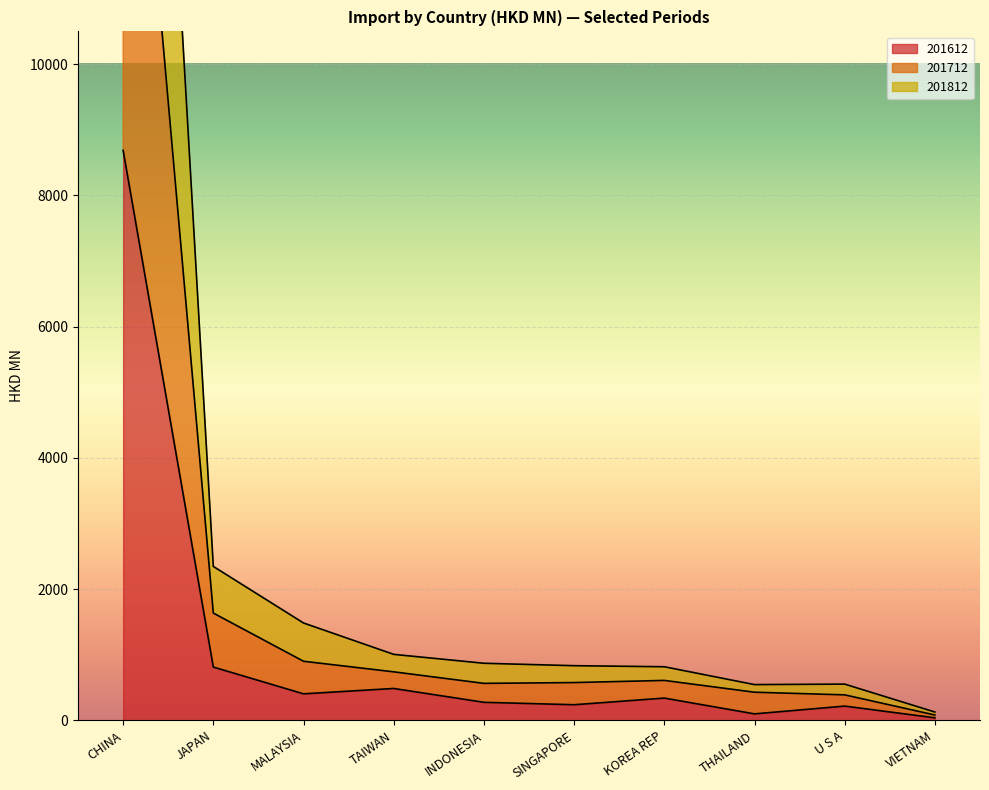

At which label is 201612 closest to 4362?

JAPAN